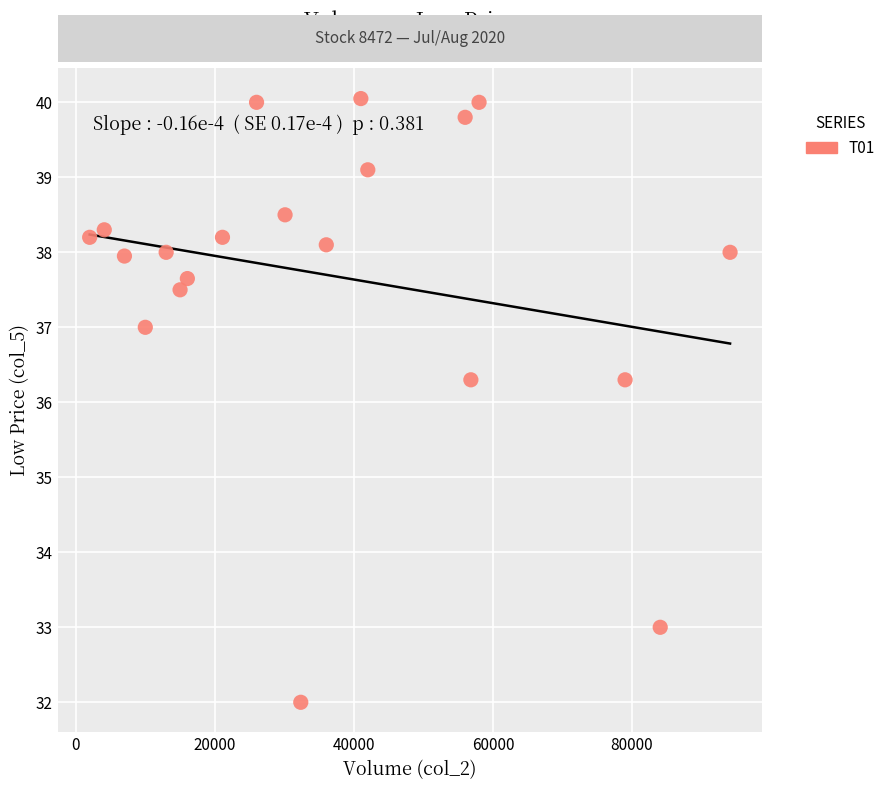

What is the range of X values (max minus min)?

92100.0